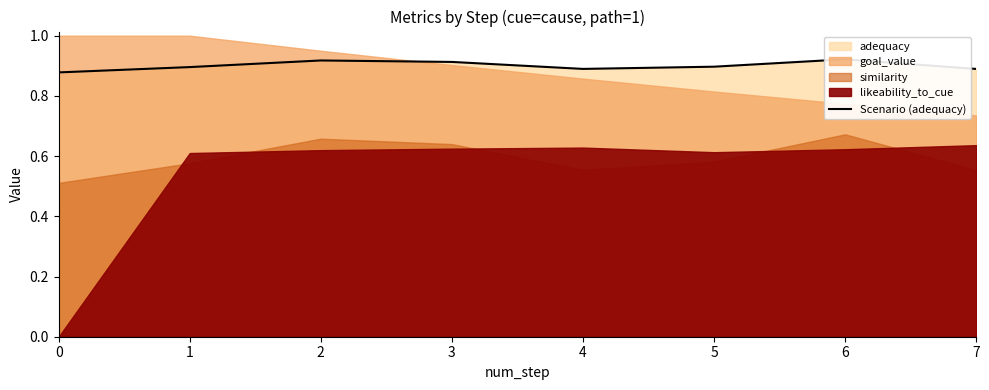

List the labels in order of value, smallest first.

0, 7, 4, 1, 5, 3, 2, 6